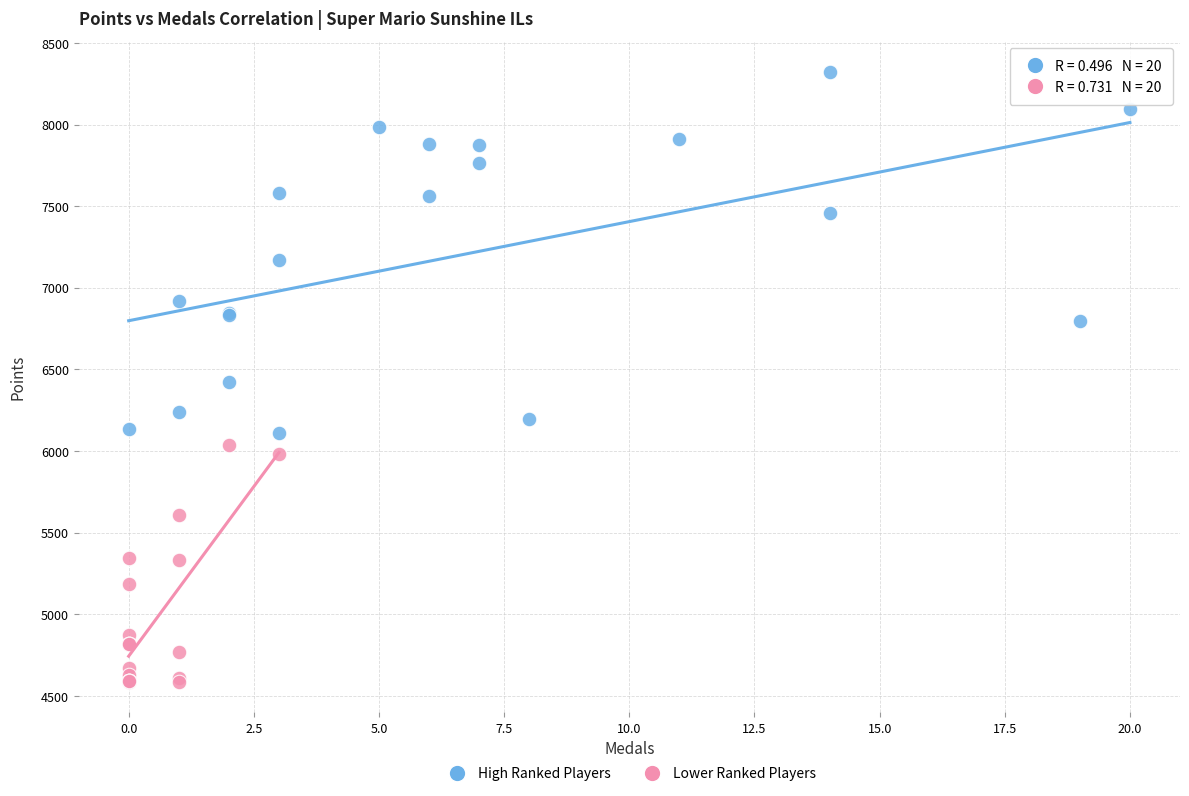

Which series reaches the minimum Y coordinate?

Lower Ranked Players